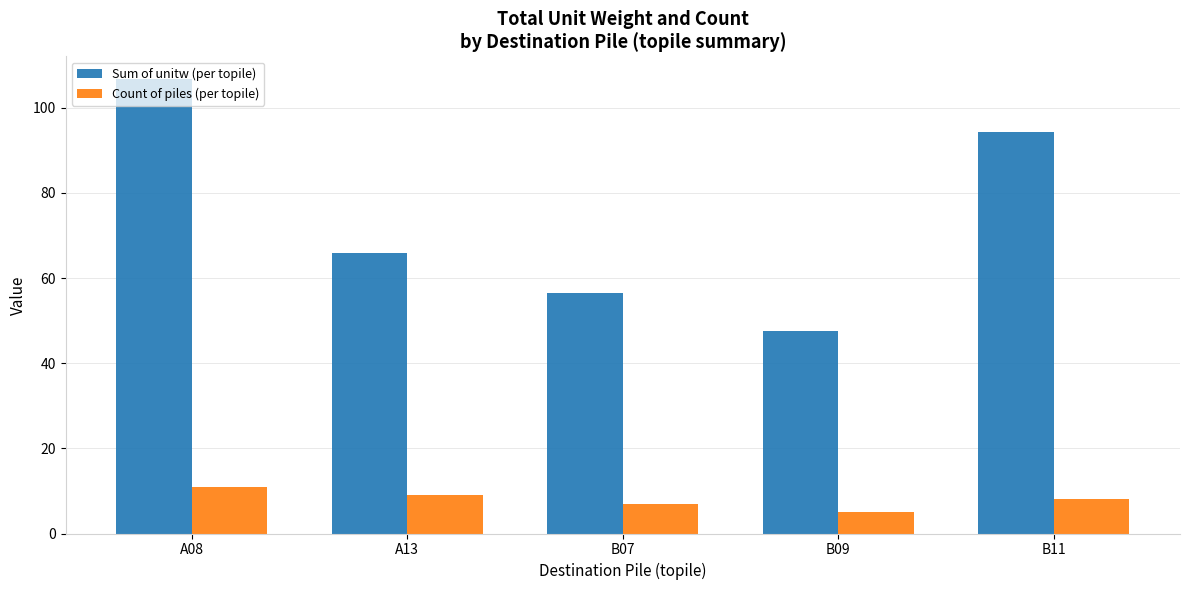

How many distinct data groups are displayed?

2